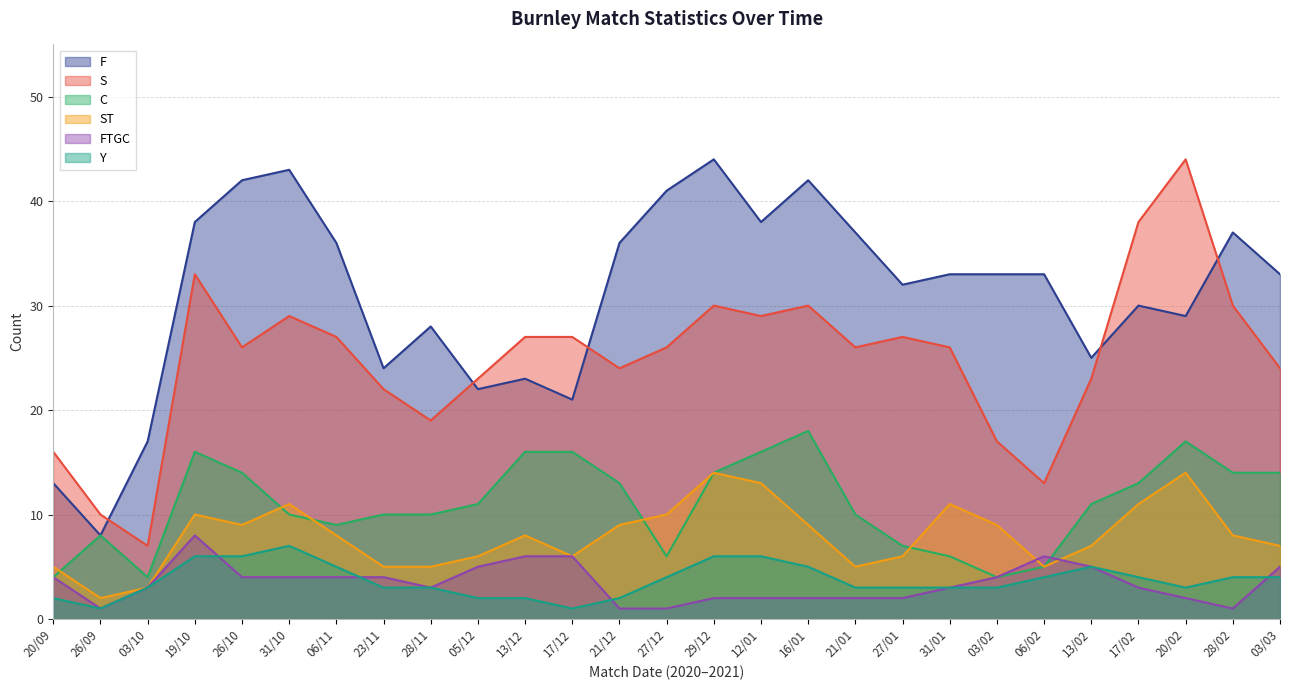

The Y series shows 0 at 17/12. True or false?

False